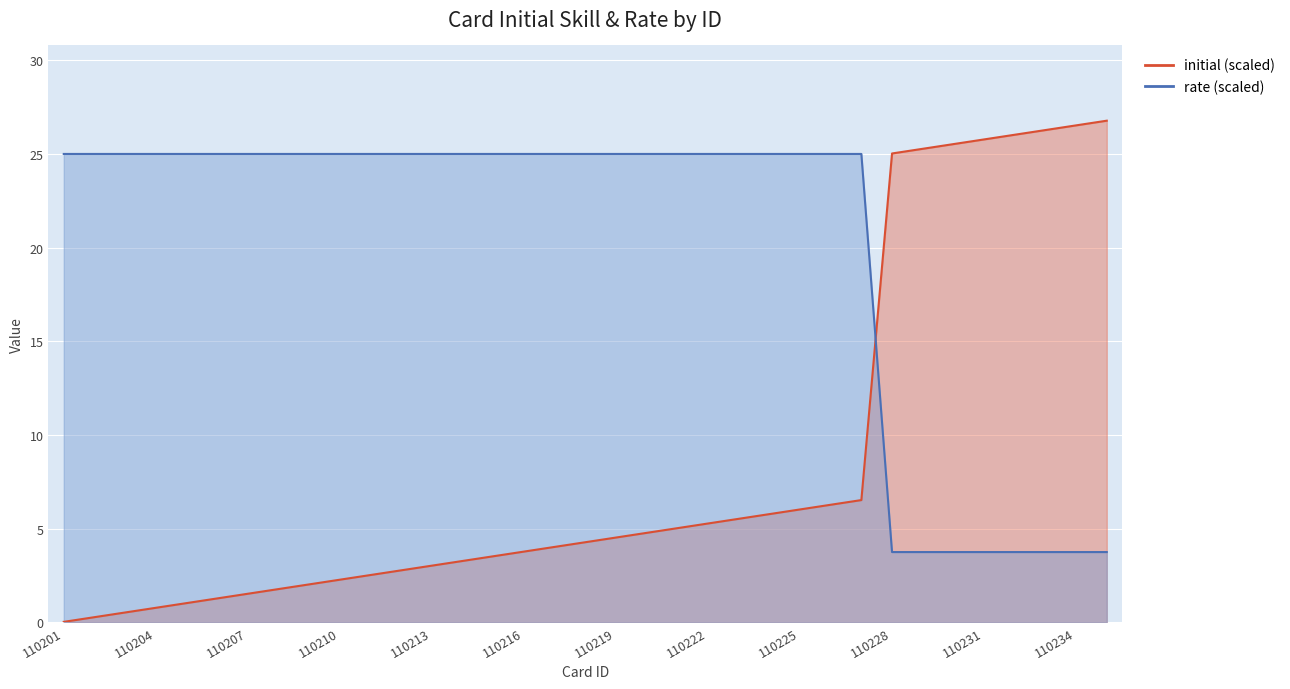

What is the difference between the highest and lowest values at 110210?

22.7